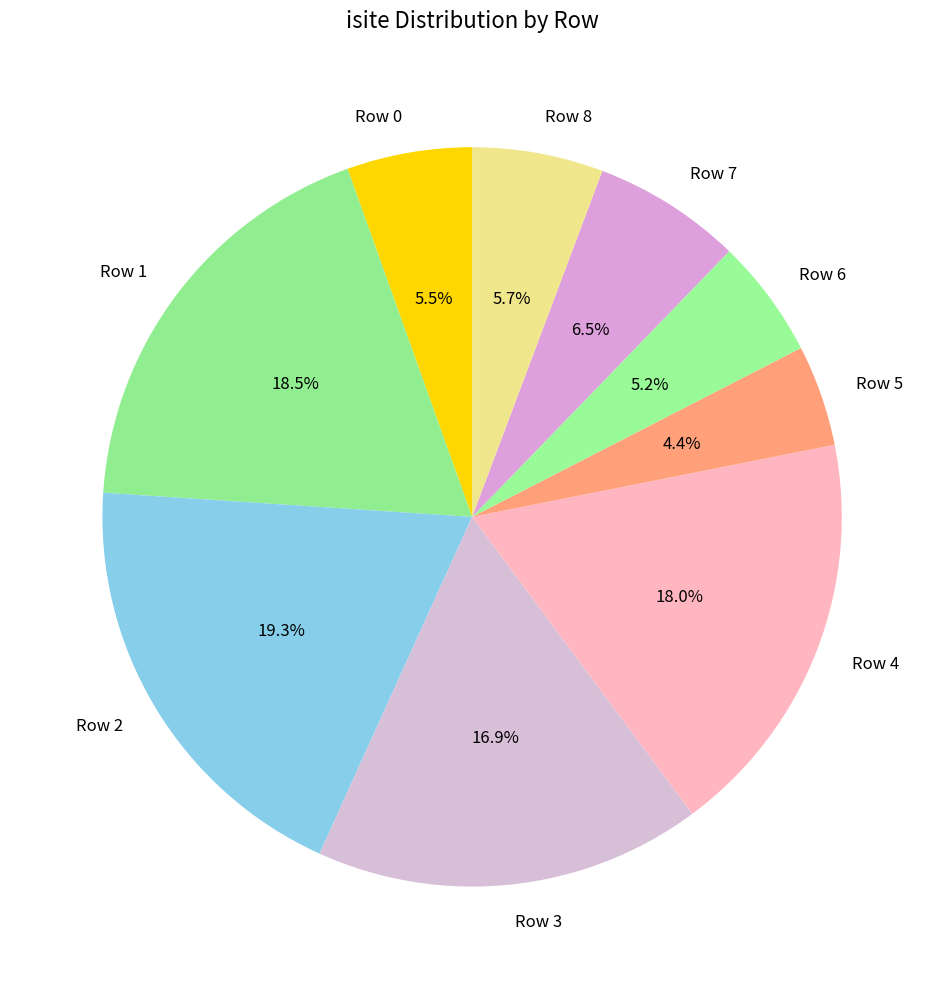

To the nearest percent, what is the average slice percentage?

11%